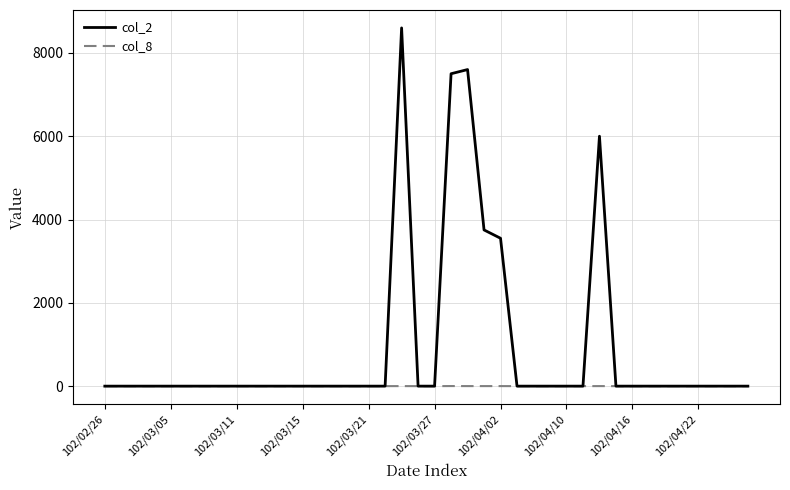

Count the number of data series in this chart.

2